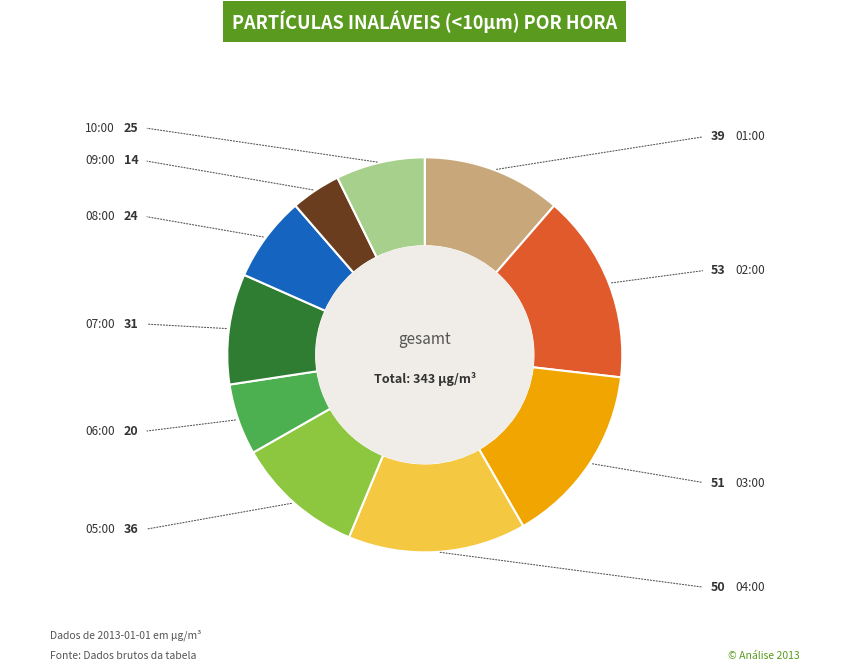

How much of the chart is everything except 01:00?

88.6%